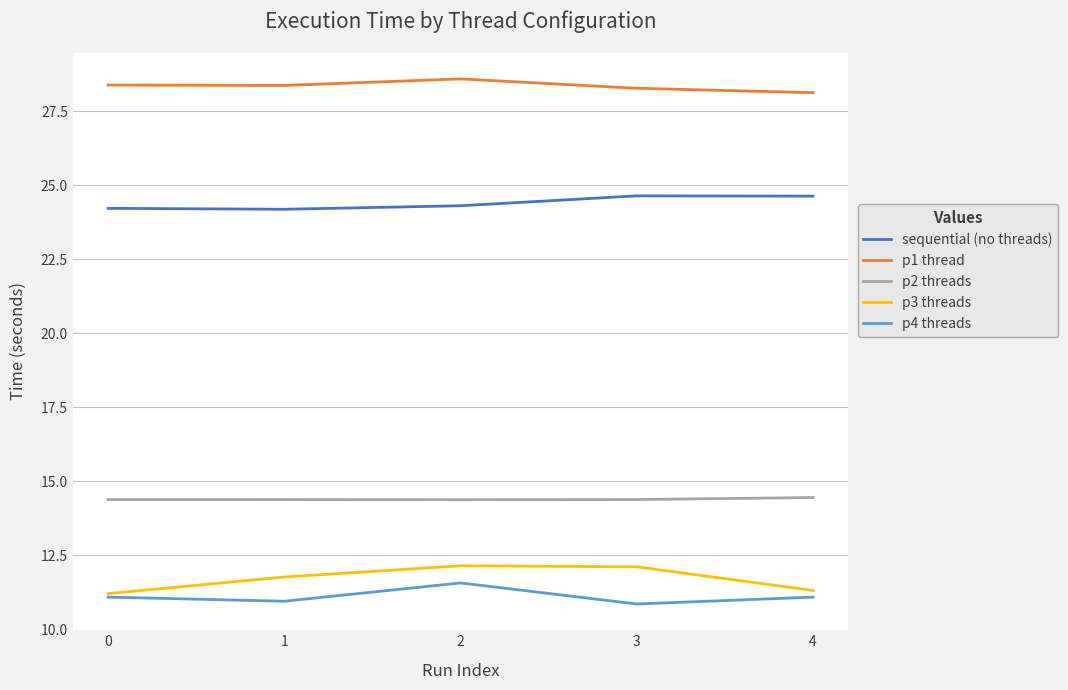

What is the minimum value shown in the chart?

10.9